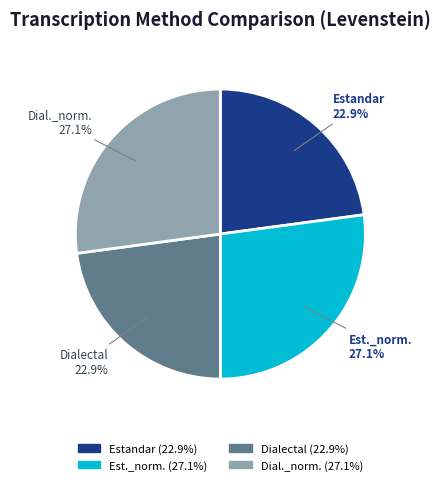

What portion of the pie excludes Dial._norm.?

72.9%